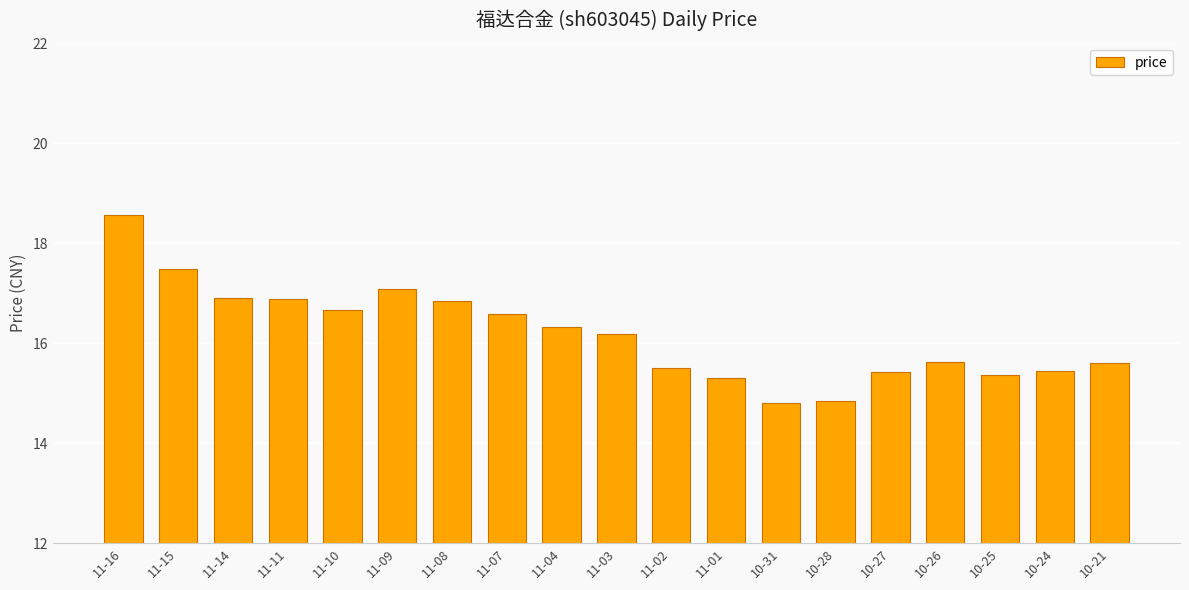

What is the average value?

16.2